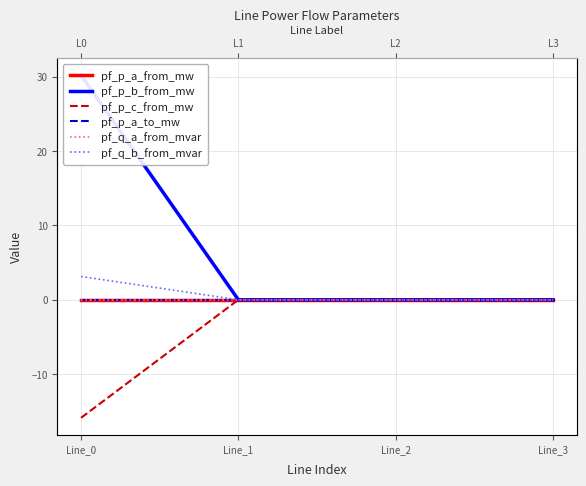

How many interior local peaks does the pf_q_a_from_mvar series have?

1